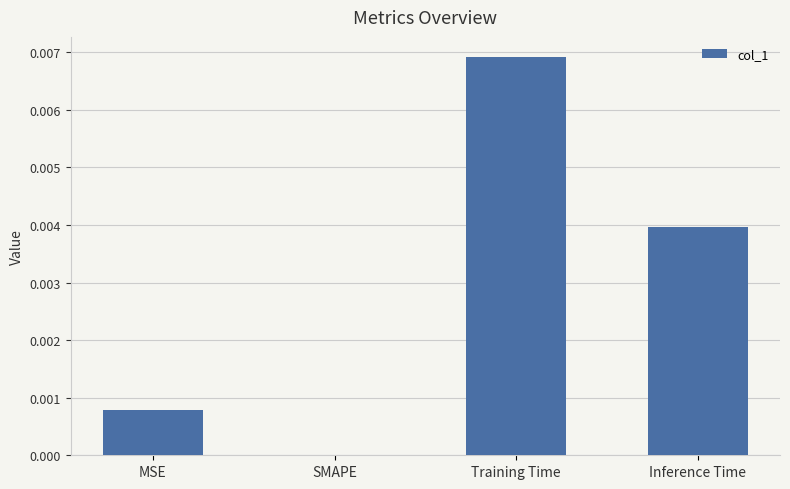

At which label is the value closest to 0?

SMAPE